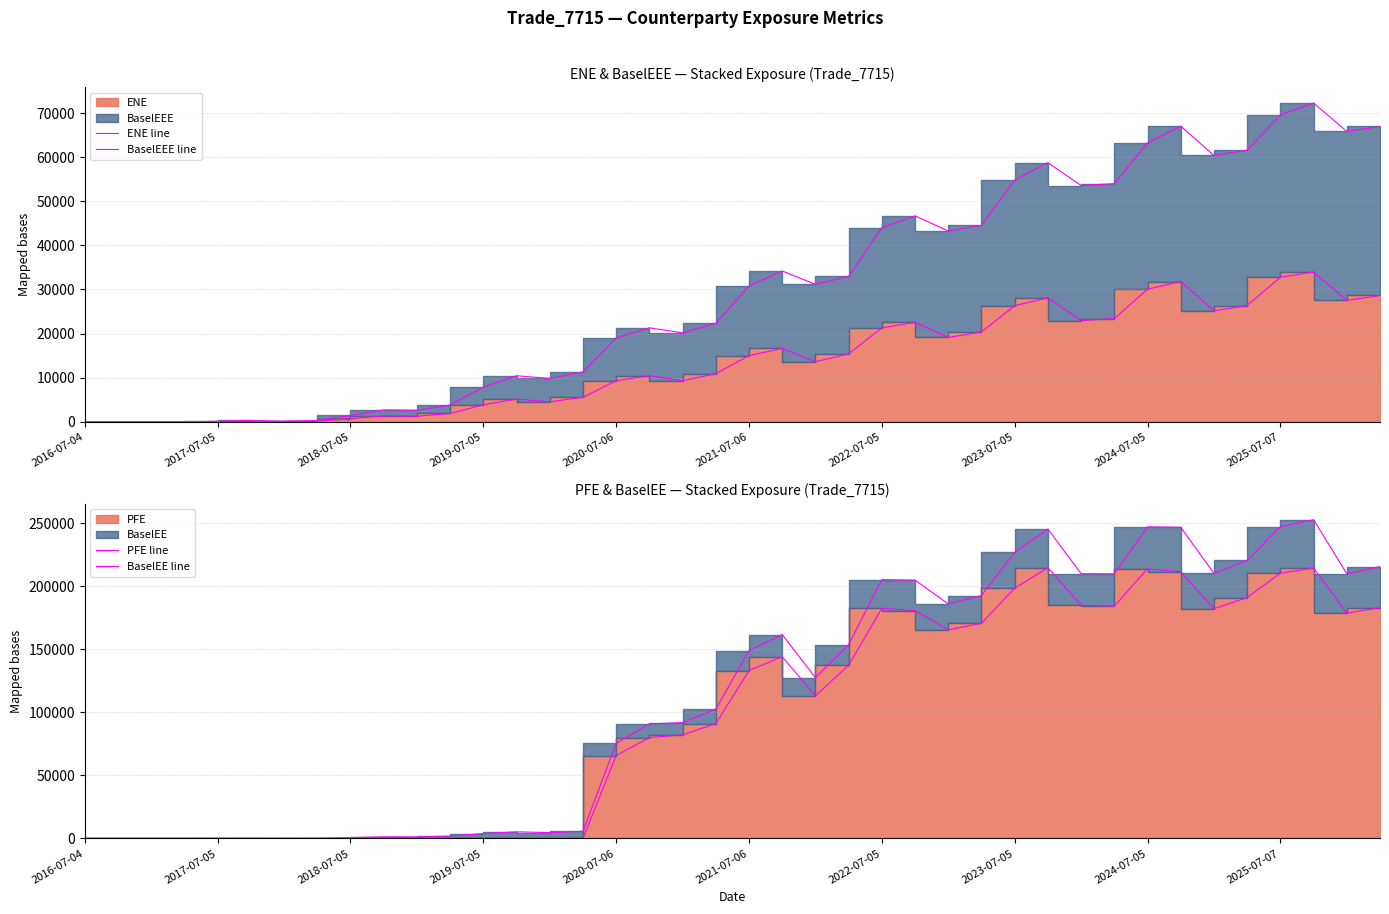

True or false: ENE line has more than 0 interior local peaks.

True